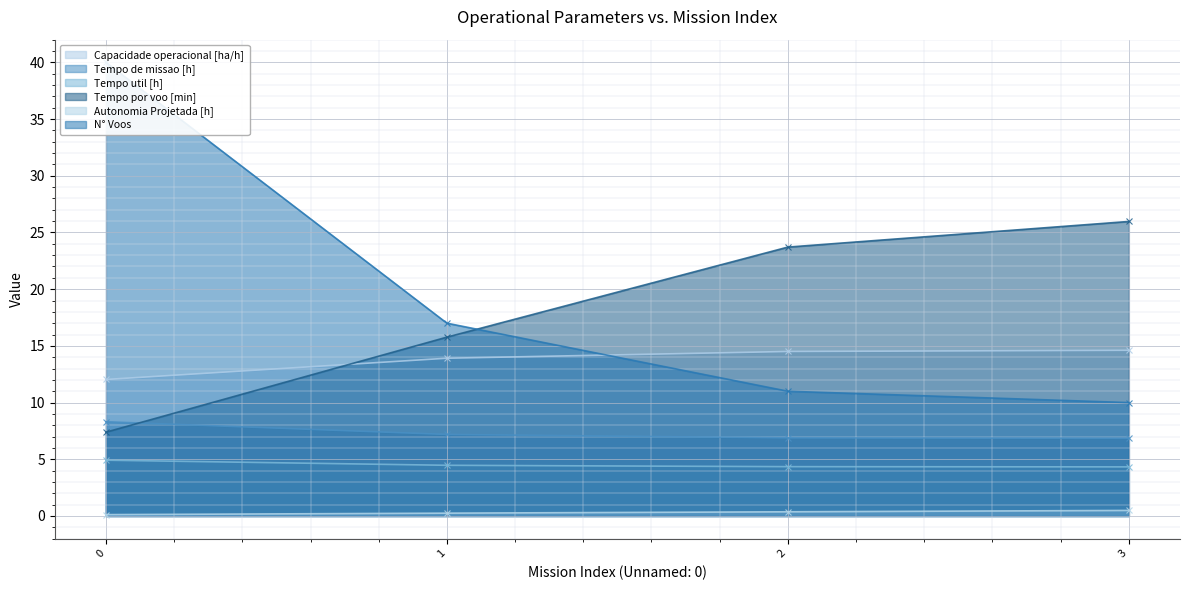

How many series are shown in this chart?

6